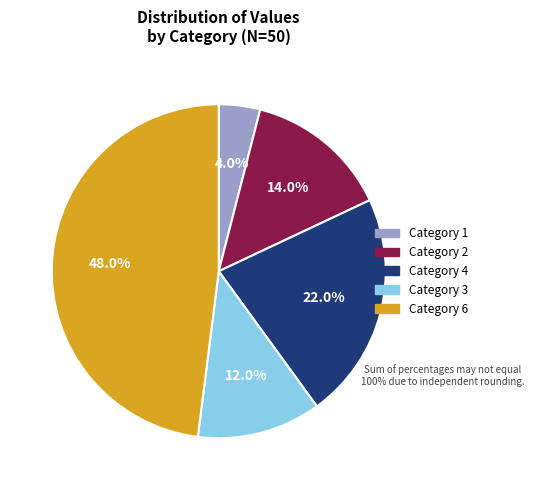

How many segments does this pie chart have?

5